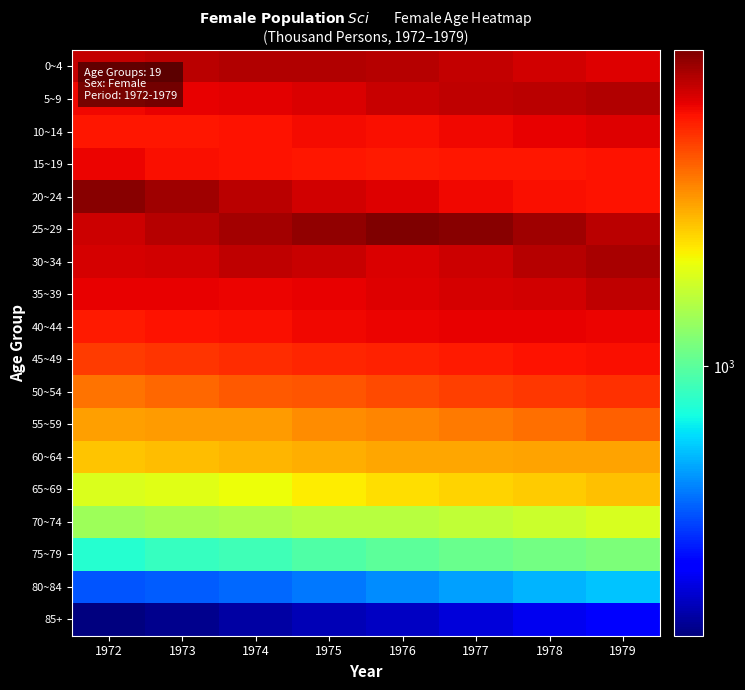

Count the number of categories in the chart.

8